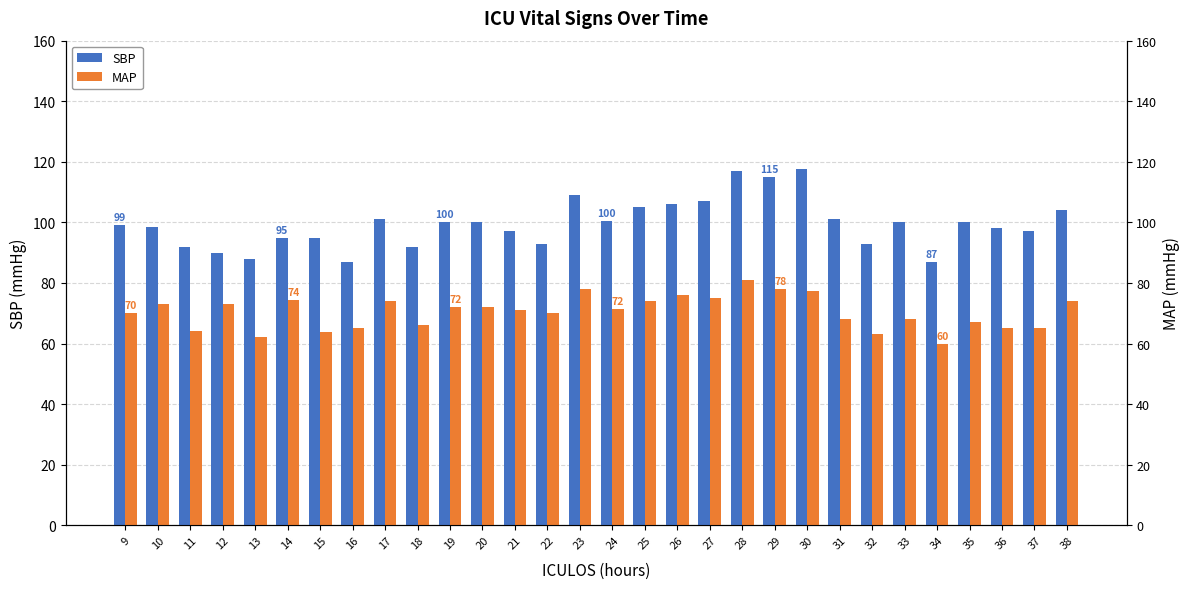

How many values in the SBP series are below 100?

15